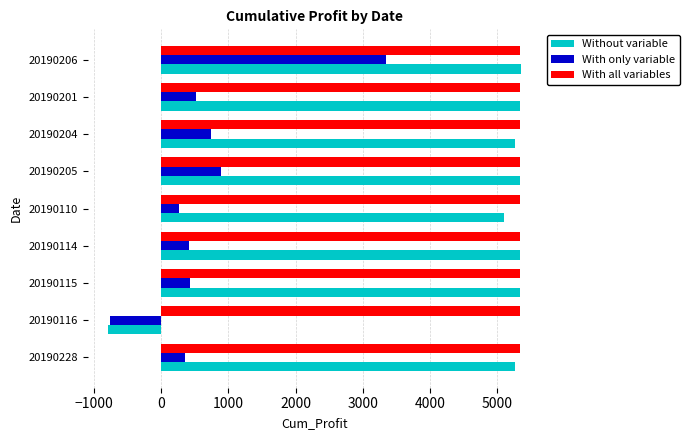

What is the total value across all series at 20190114?

11091.2